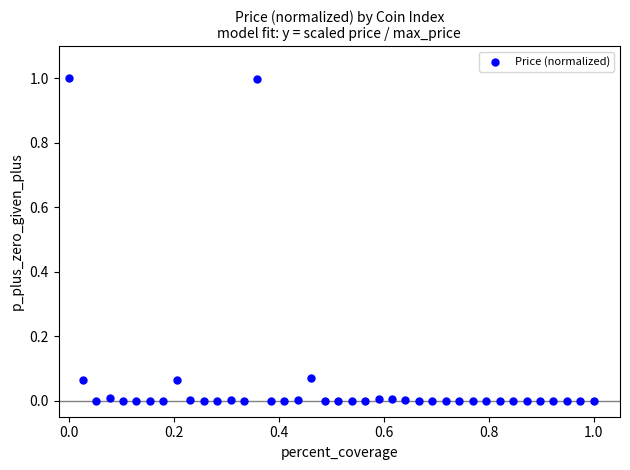

What is the range of Y values (max minus min)?

1.0